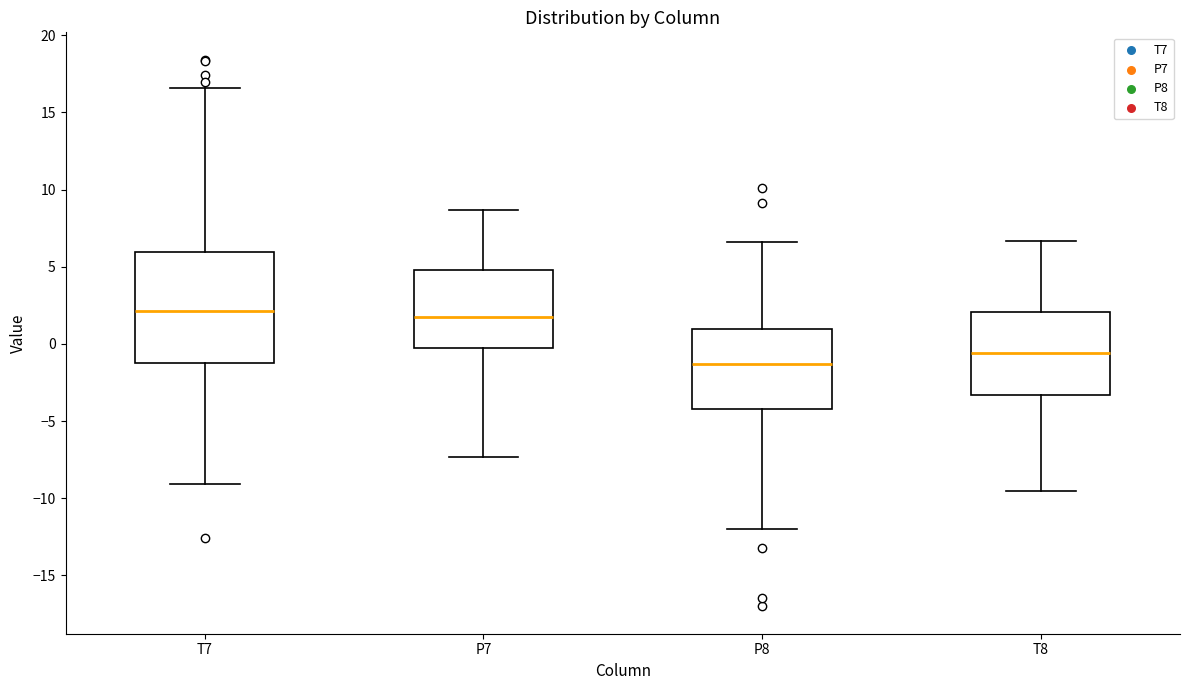

Which box's median line is the lowest?

P8